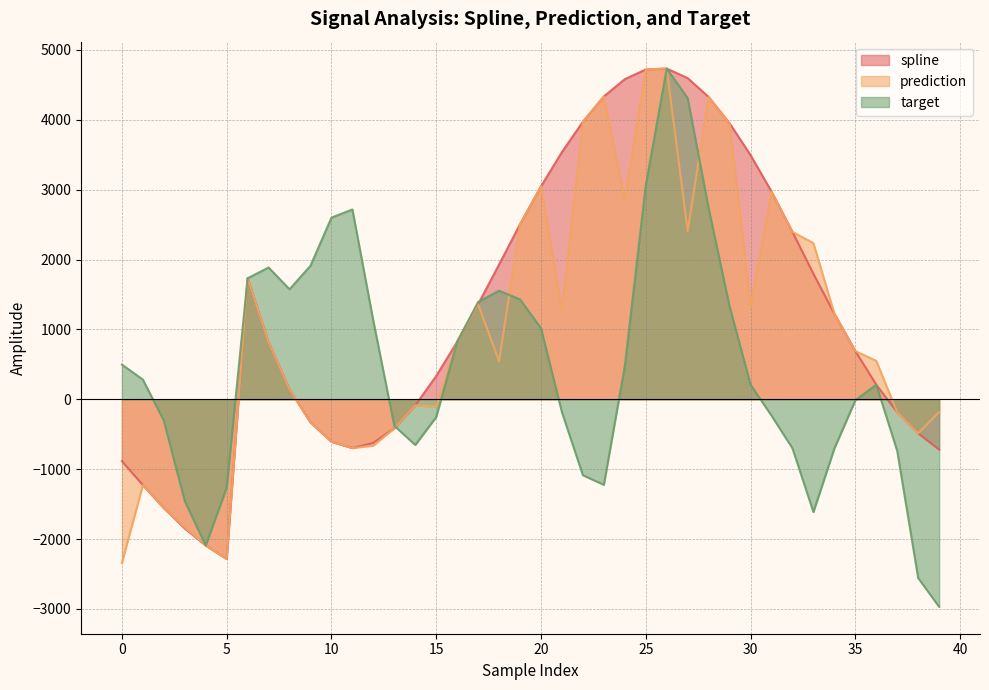

Which label corresponds to the largest value in the chart?

26